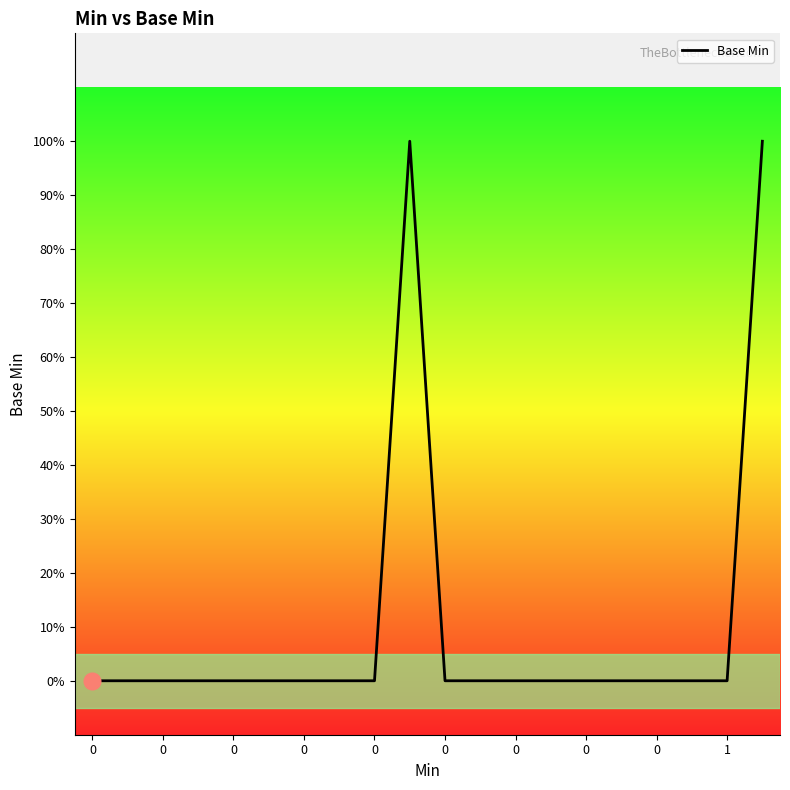

Does the chart have visible grid lines?

No